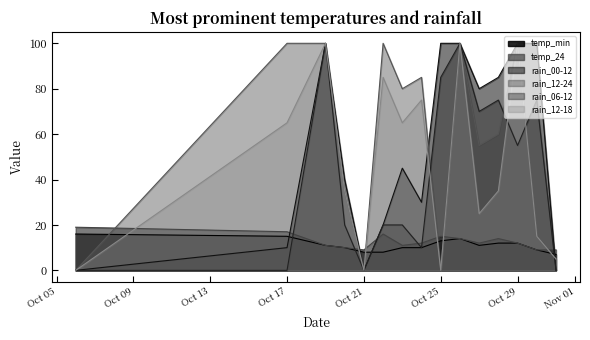

Which series has the largest range (max minus min)?

rain_00-12